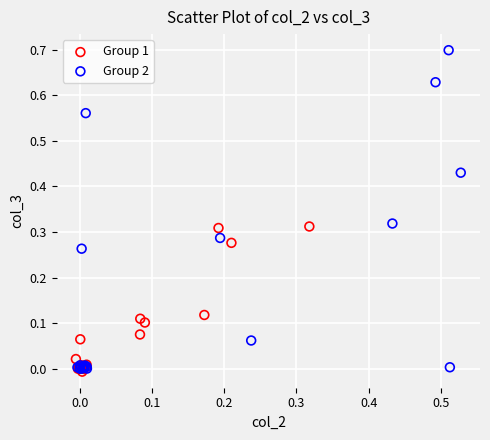

Which series reaches the maximum Y coordinate?

Group 2